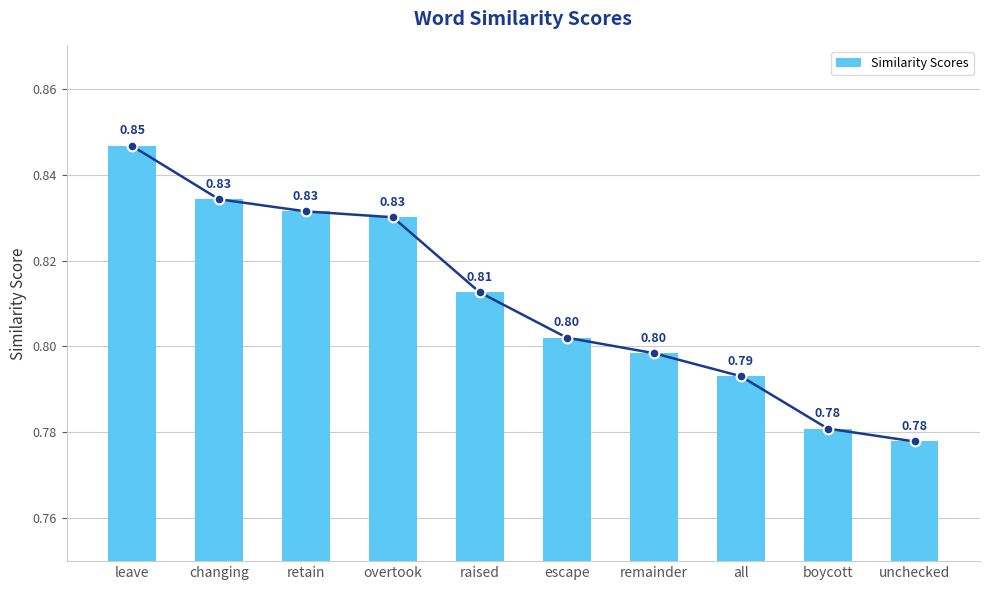

List the labels in order of value, smallest first.

unchecked, boycott, all, remainder, escape, raised, overtook, retain, changing, leave